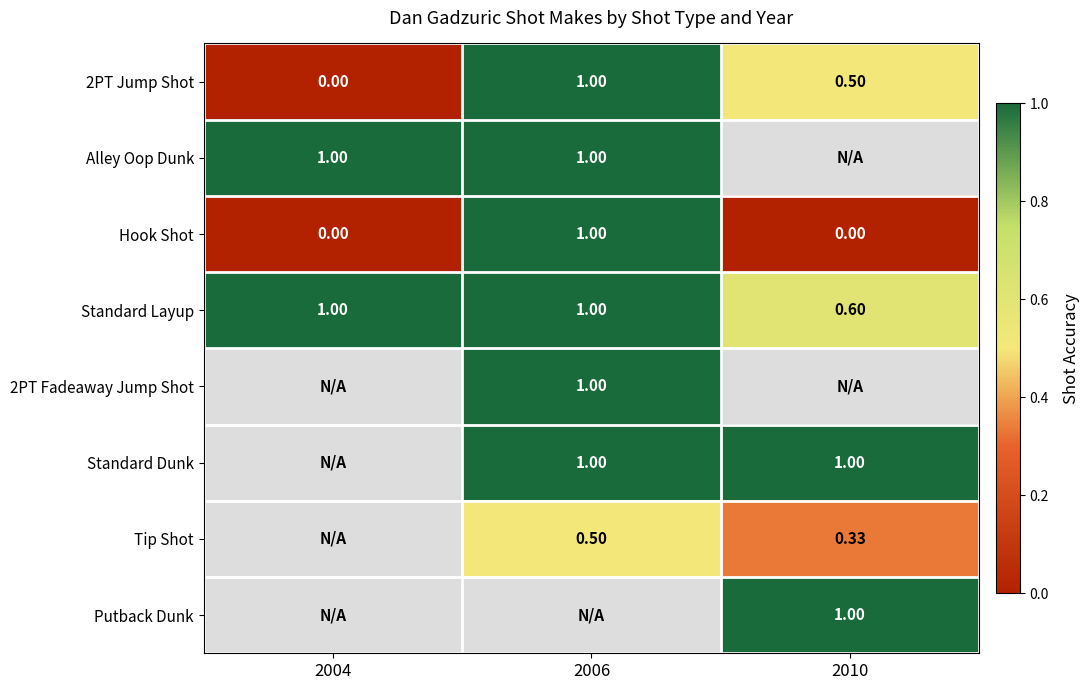

True or false: 2PT Jump Shot has a value of 0.4 at 2006.

False